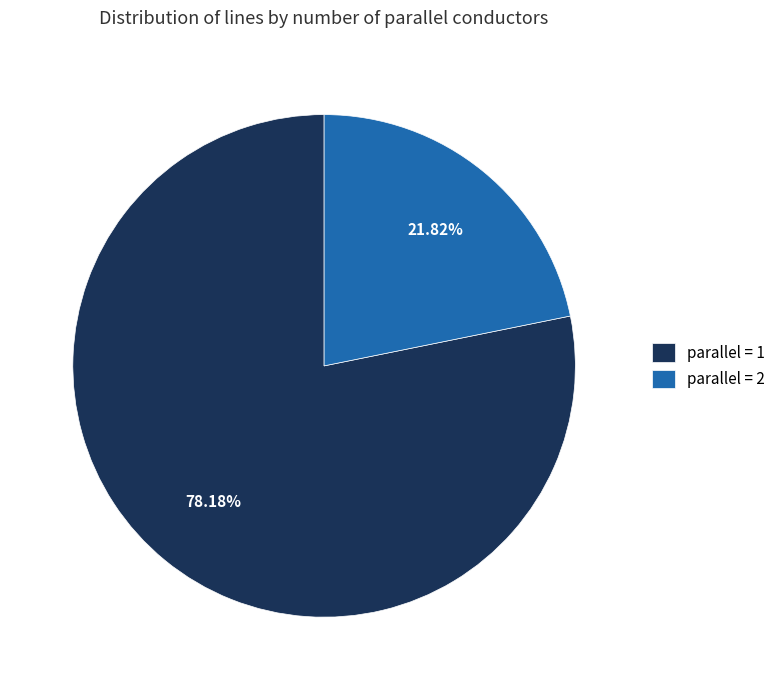

Rank the categories by value from highest to lowest.

parallel = 1, parallel = 2